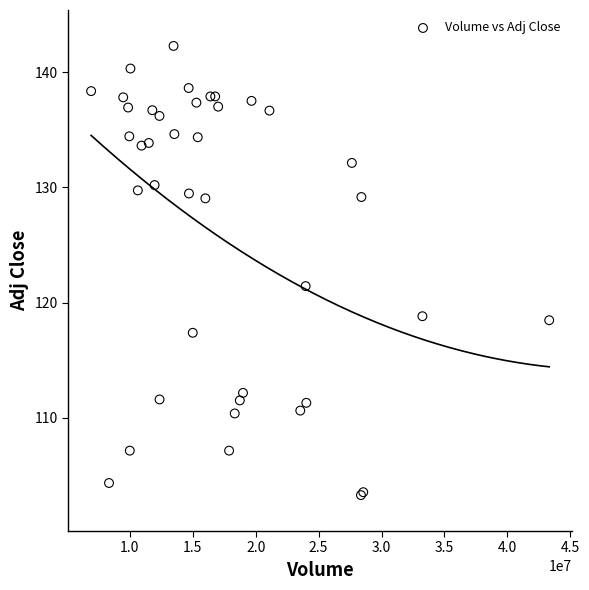

What Y value in the scatter plot is closest to 122?

121.4